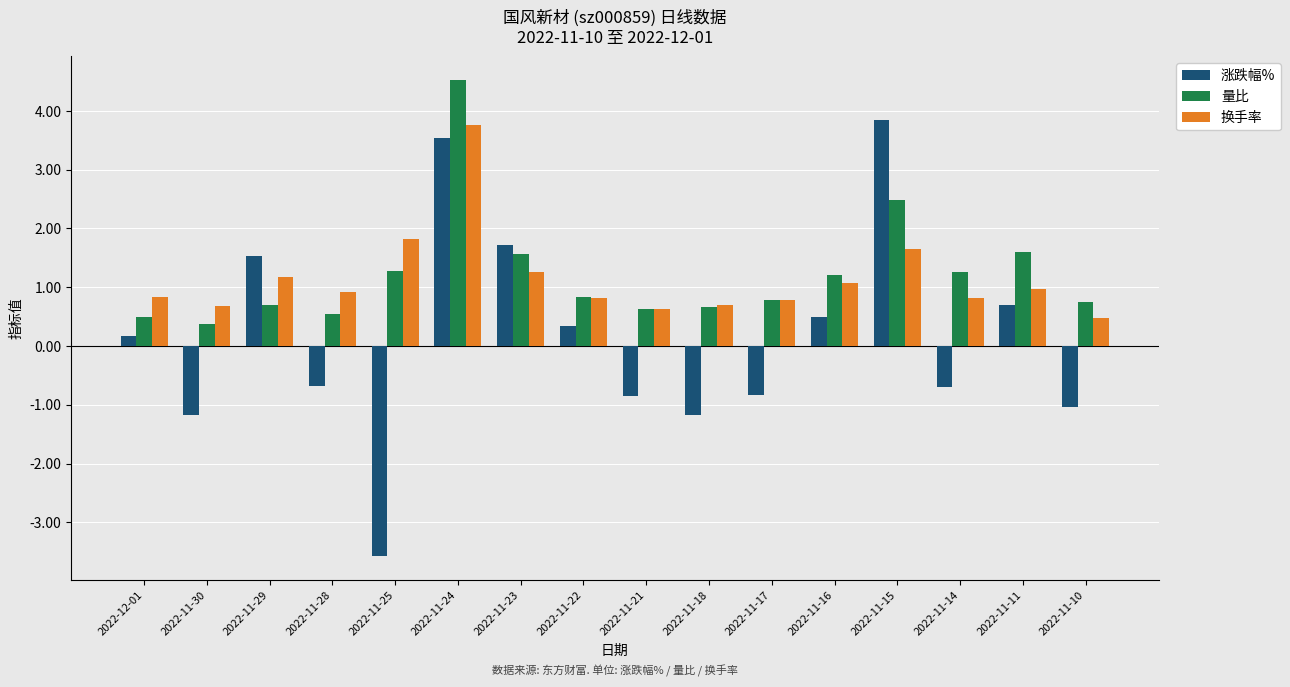

True or false: 量比 has a value of 0.4 at 2022-11-22.

False